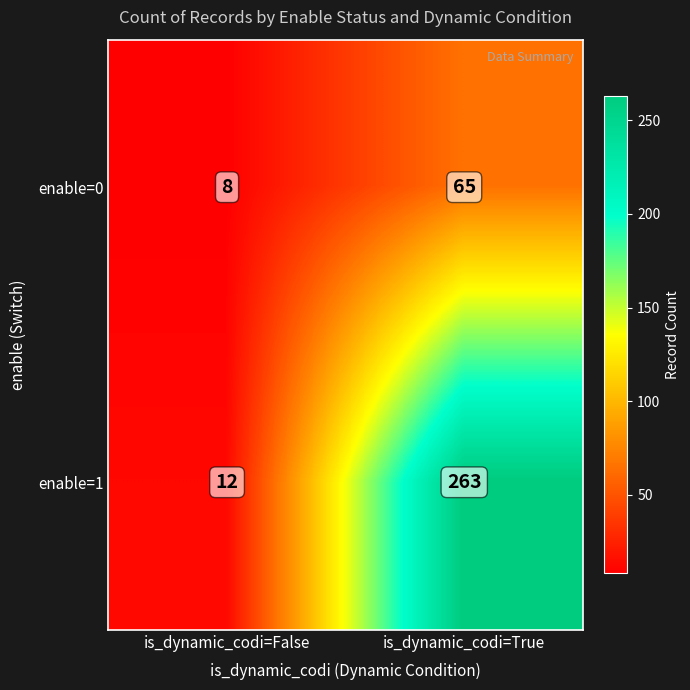

What is the average value of the enable=1 series?

138